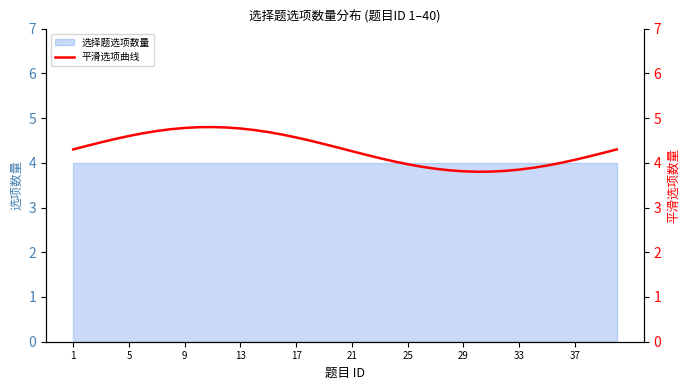

The chart shows a value of 0.8 at 27. True or false?

False